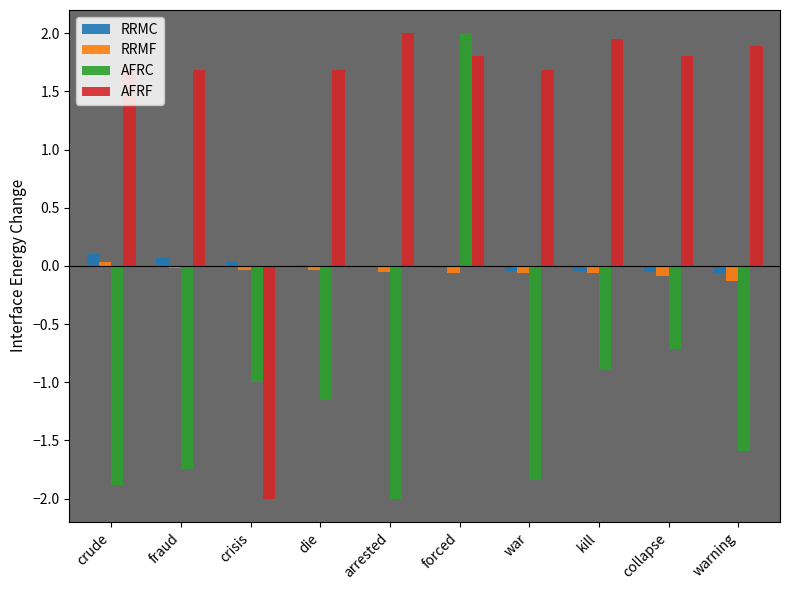

What is the average value of the AFRC series?

-1.1